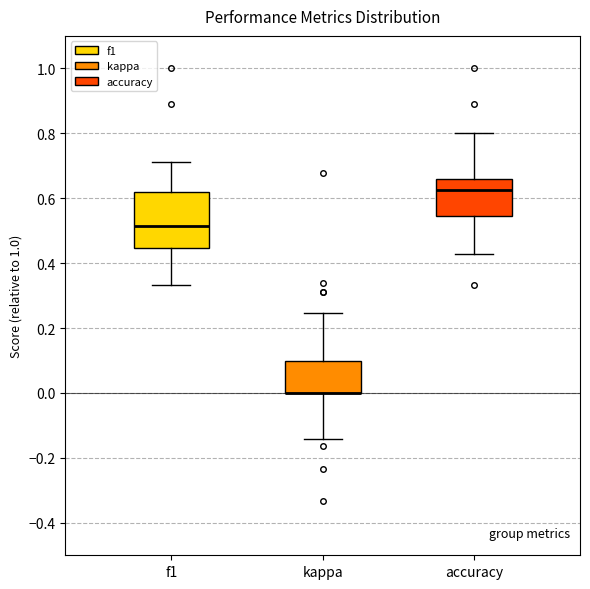

Which box is the tallest, from its lower edge to its upper edge?

f1